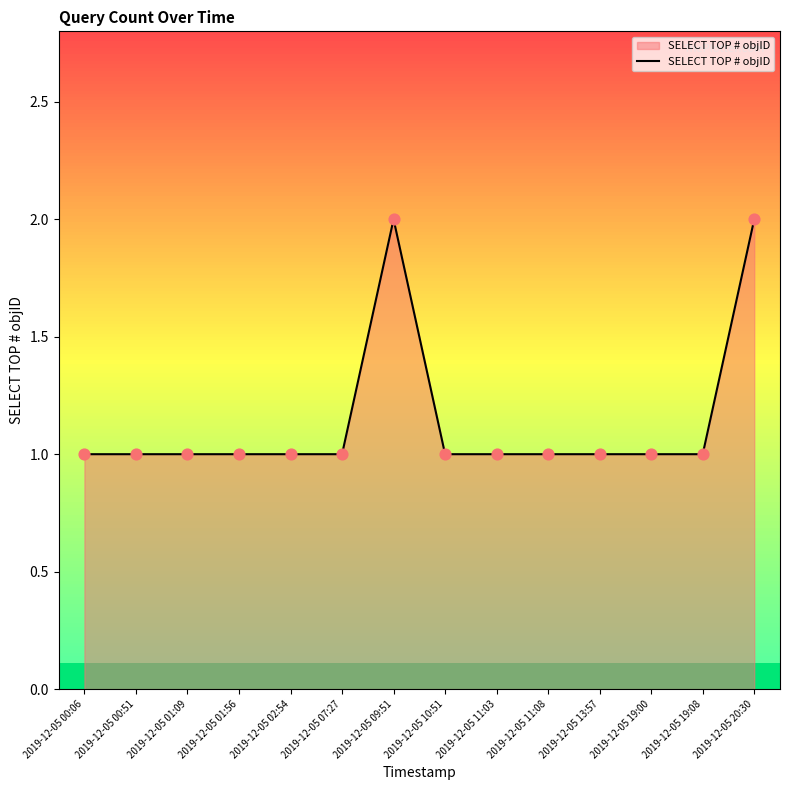

What is the ratio of the value at 2019-12-05 10:51 to the value at 2019-12-05 07:27?

1.0